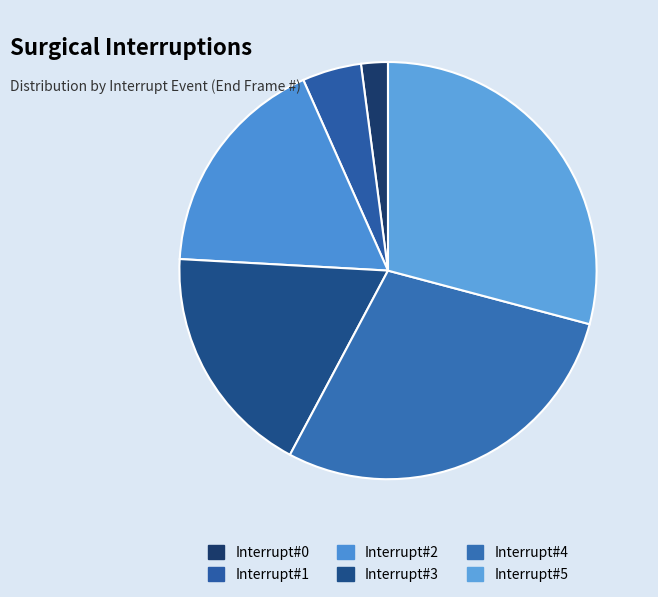

Which category has the smallest portion of the pie?

Interrupt#0